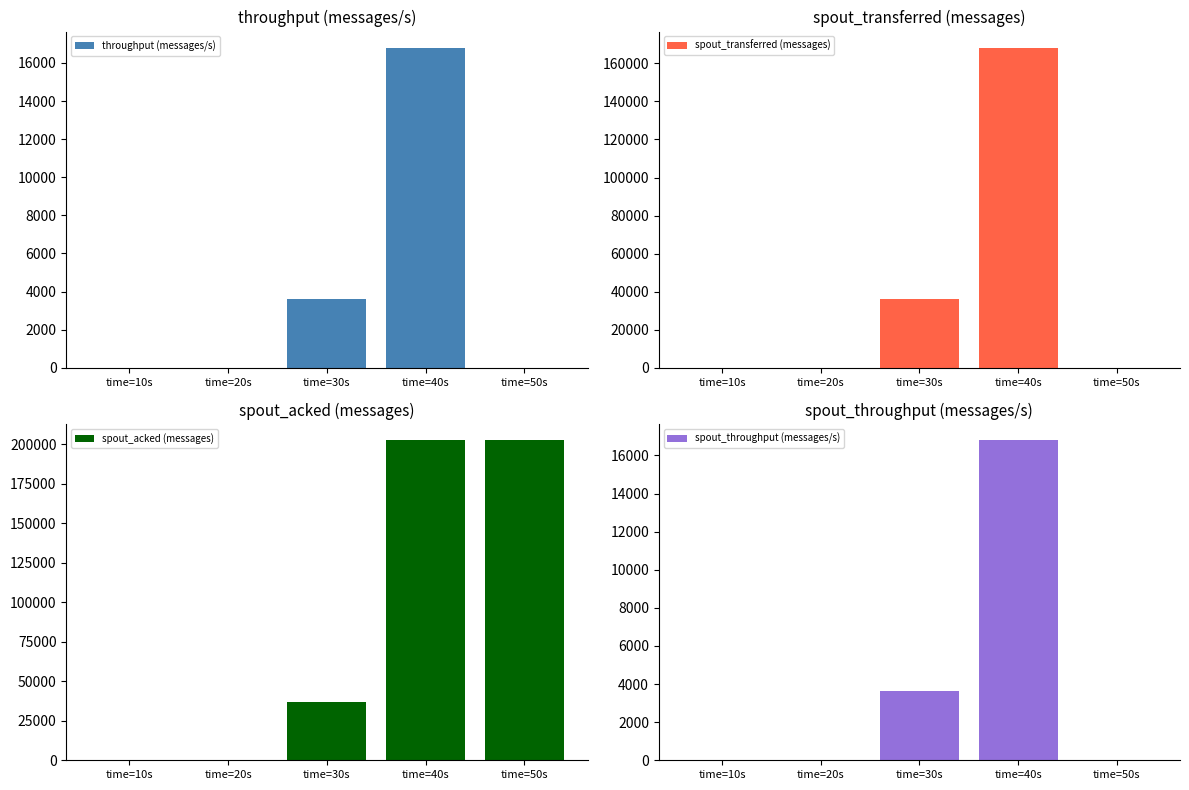

Are the bars grouped side by side (vs. stacked)?

Yes